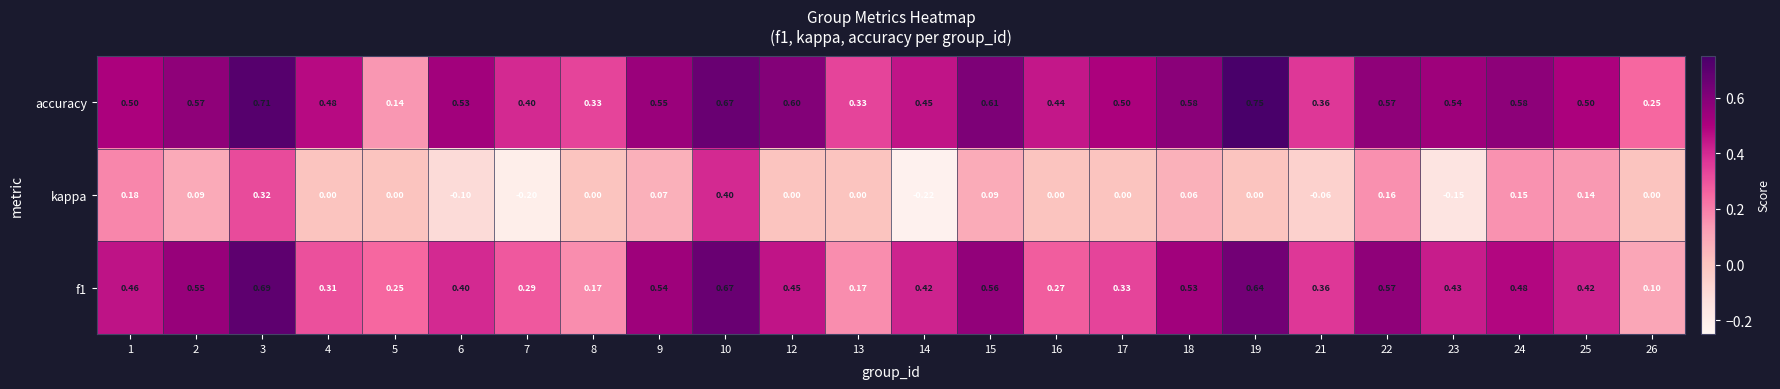

At 9, list the series in order from largest to smallest.

accuracy, f1, kappa